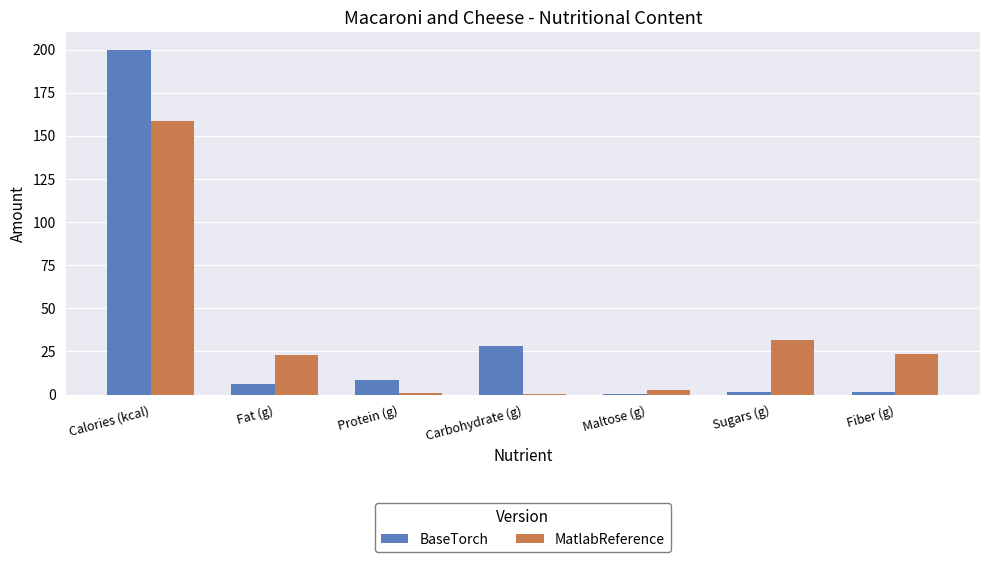

The value of MatlabReference at Fiber (g) is 23.6. True or false?

True